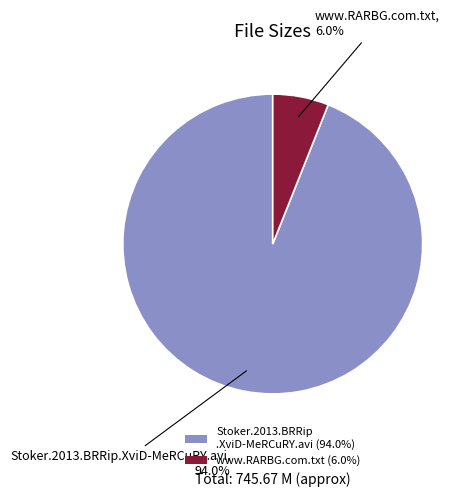

How much of the chart is everything except www.RARBG.com.txt (6.0%)?

94.0%